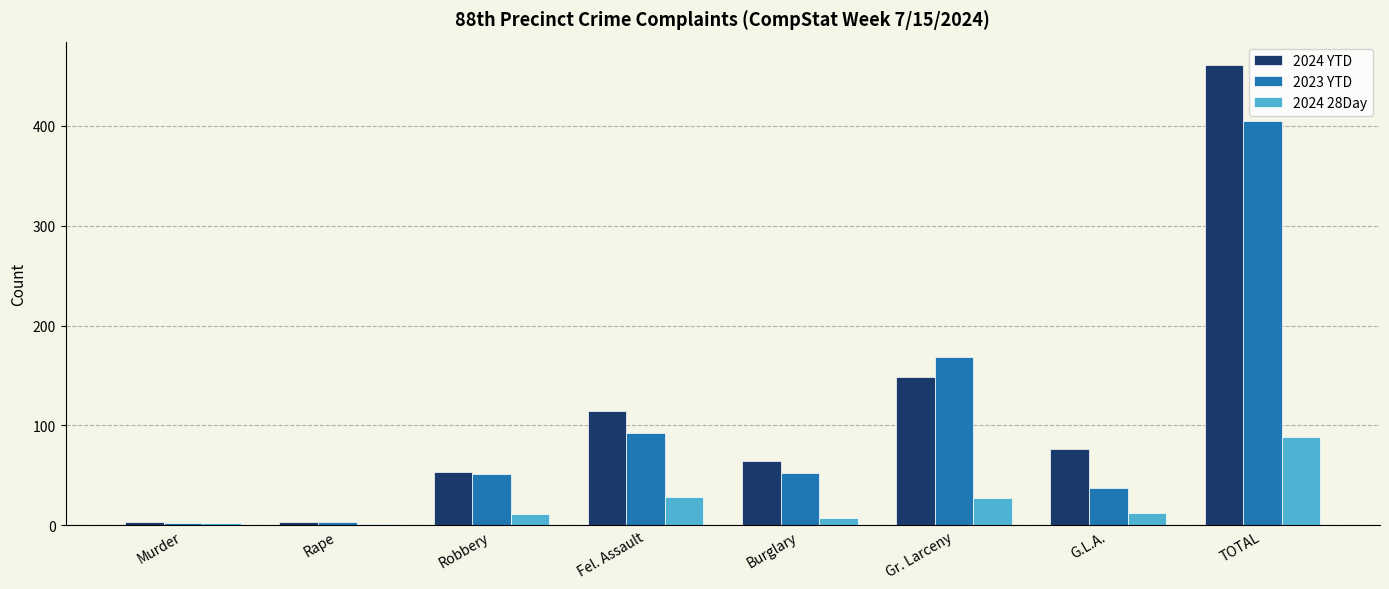

Count the number of data series in this chart.

3